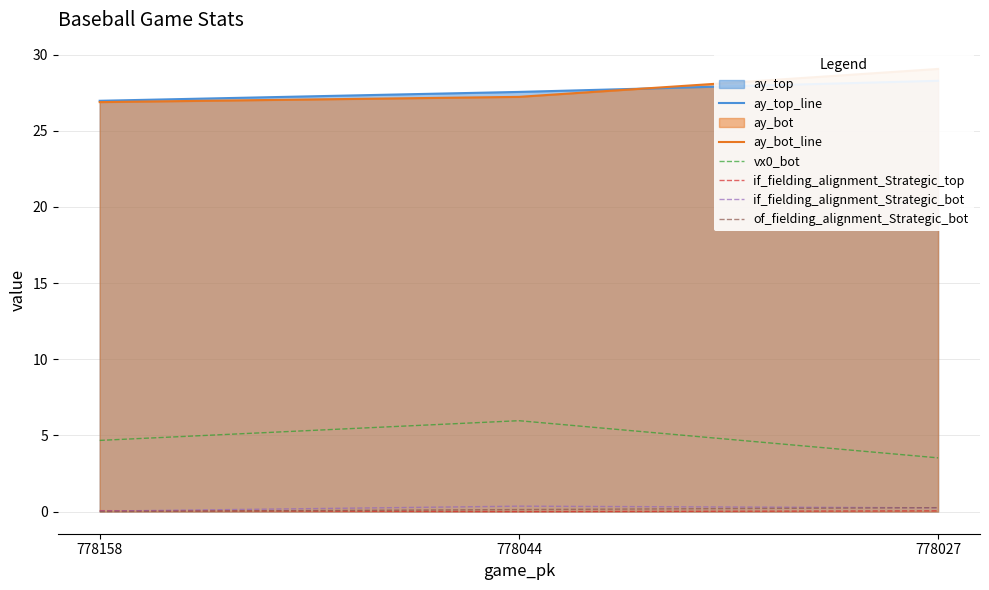

Which has a higher value, 778027 or 778158?

778027